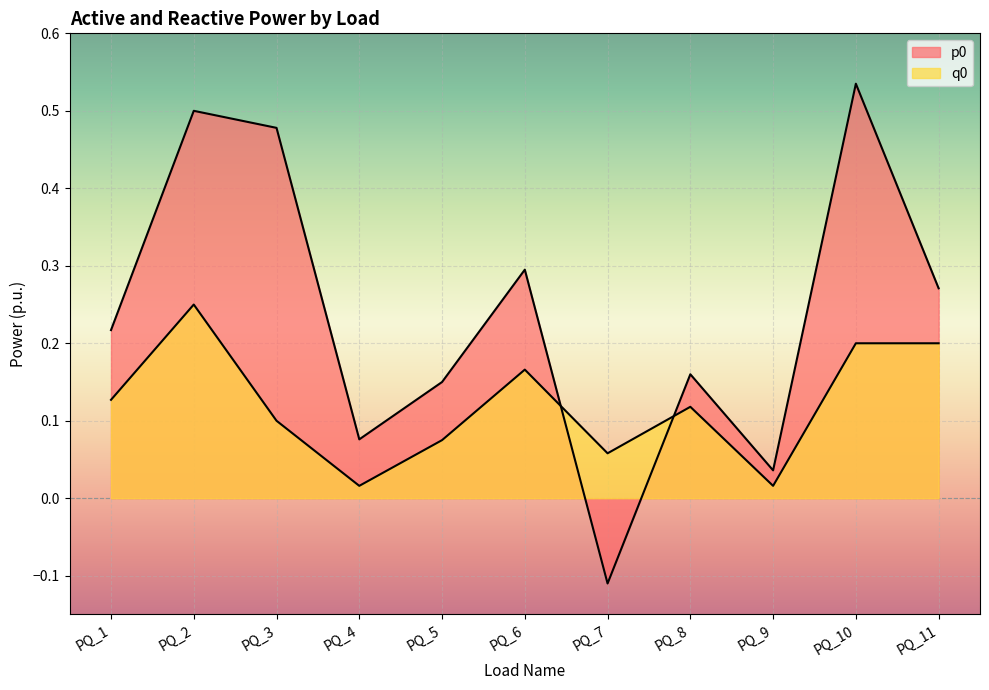

Between PQ_4 and PQ_3, which is larger?

PQ_3